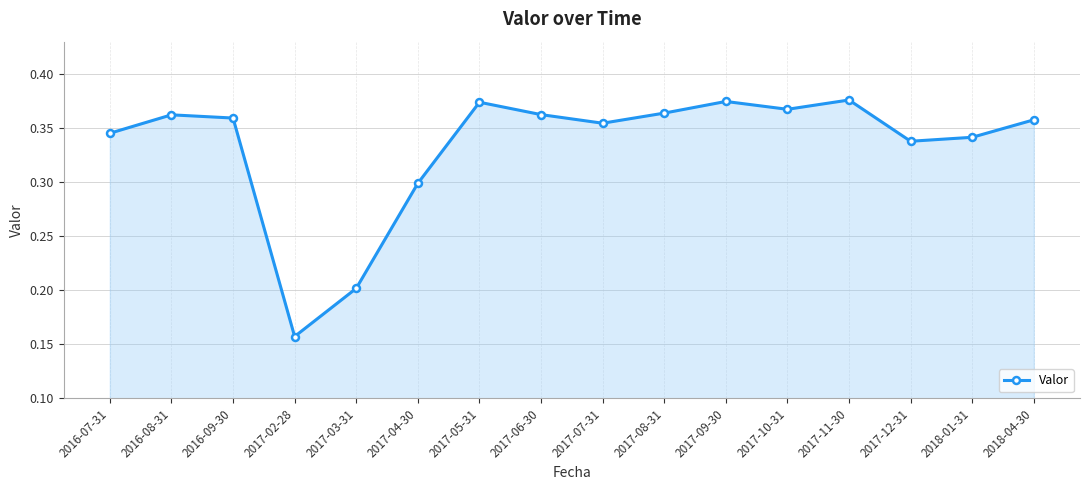

What position from the right is 2017-03-31?

12